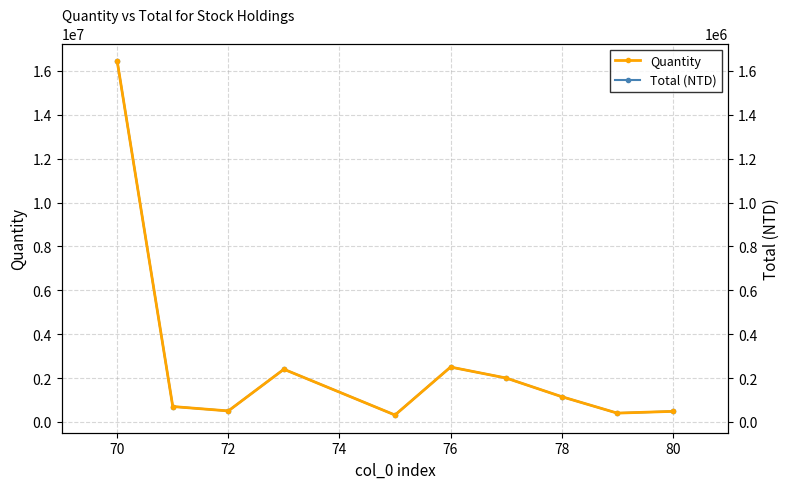

True or false: Quantity and Total (NTD) intersect in this chart.

False